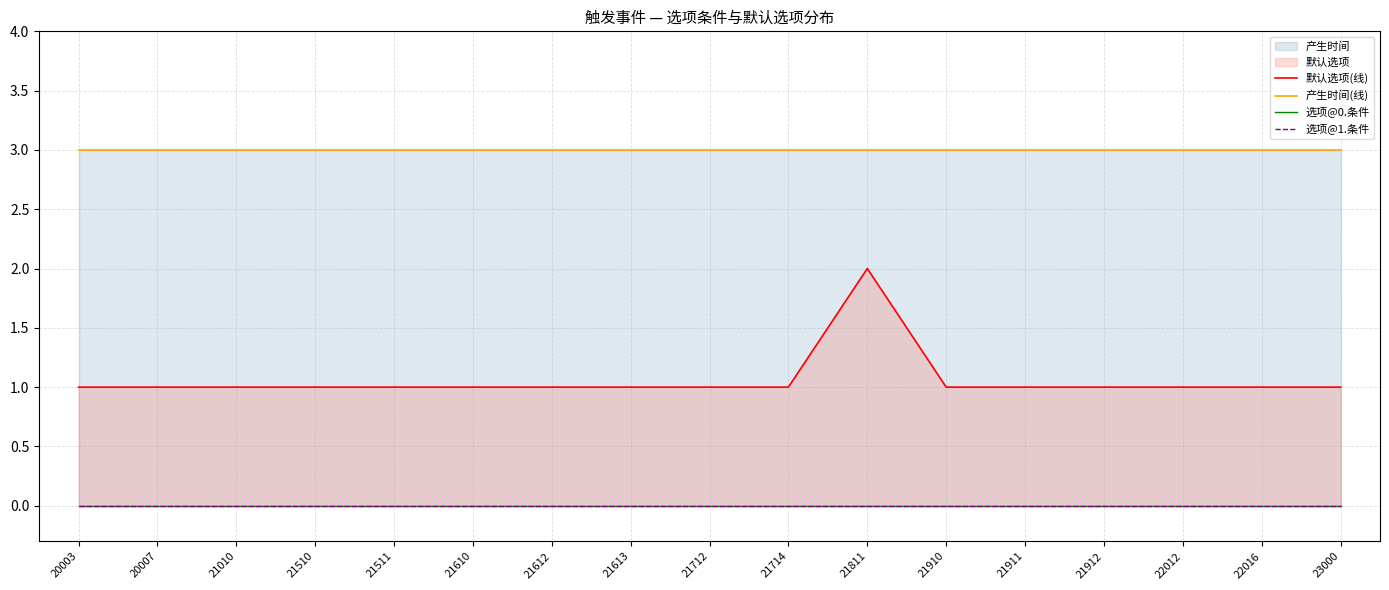

Does the chart have visible grid lines?

Yes